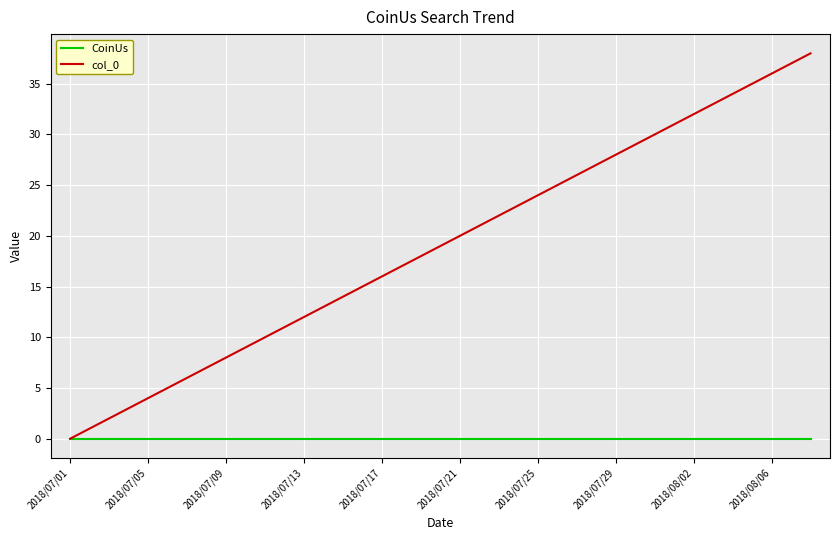

List the series in order of their peak value, lowest first.

CoinUs, col_0